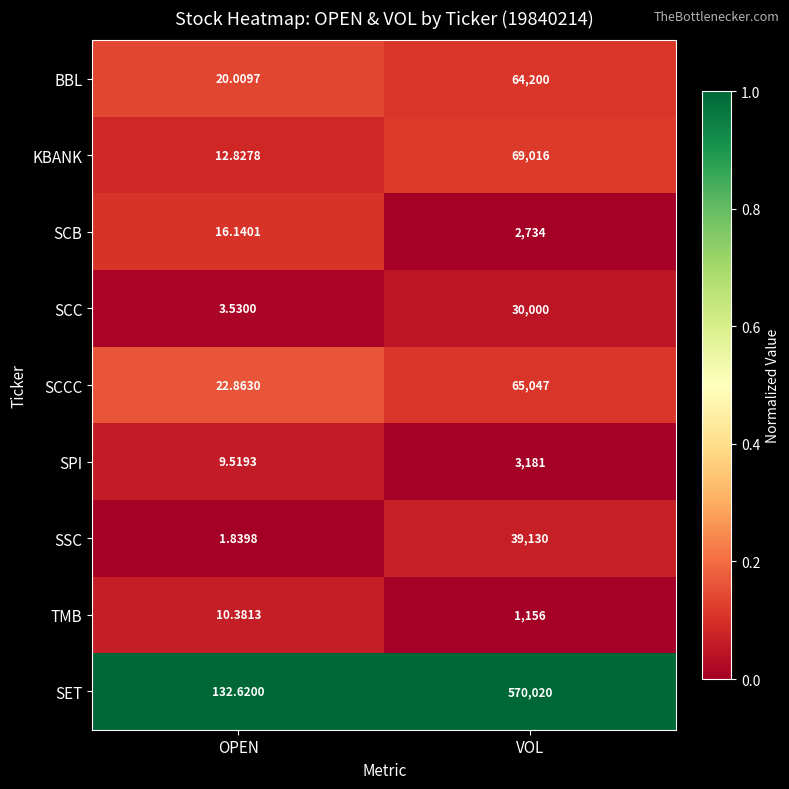

Which label corresponds to the largest value in the chart?

VOL